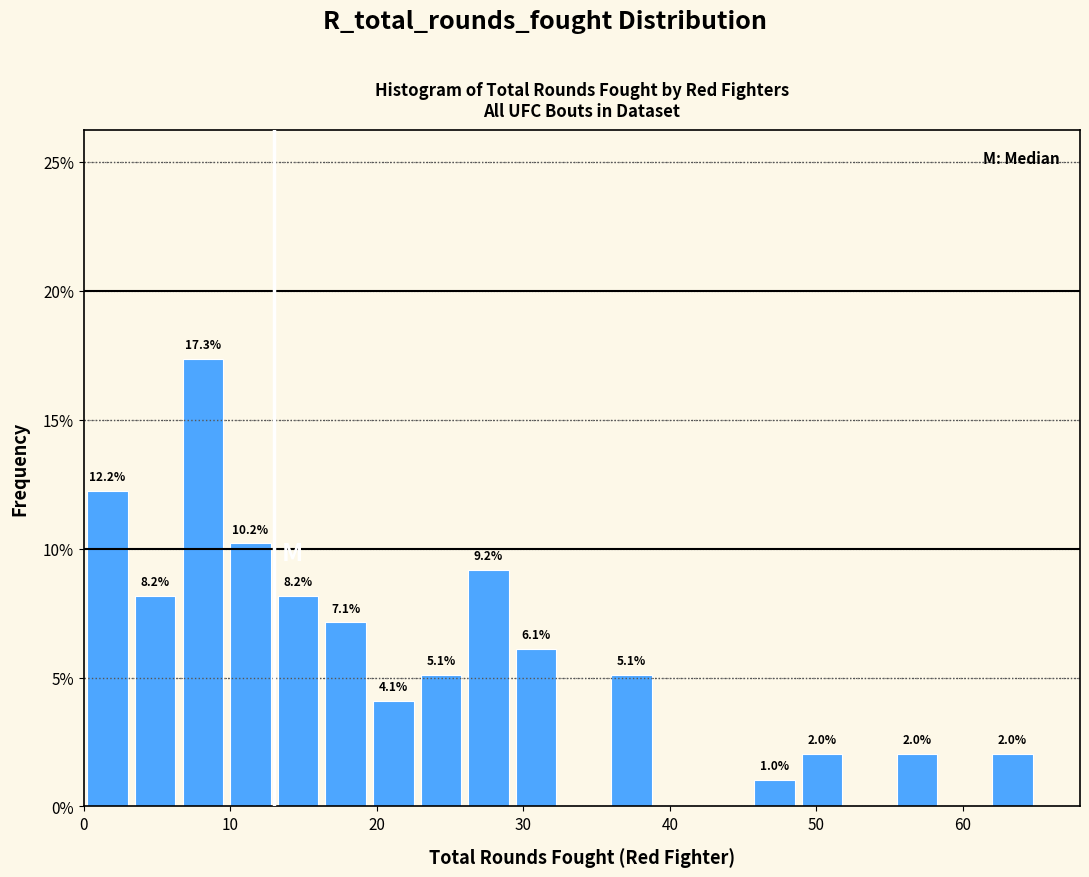

Read against the x-axis, roughly where is the centre of the tallest bar?

8